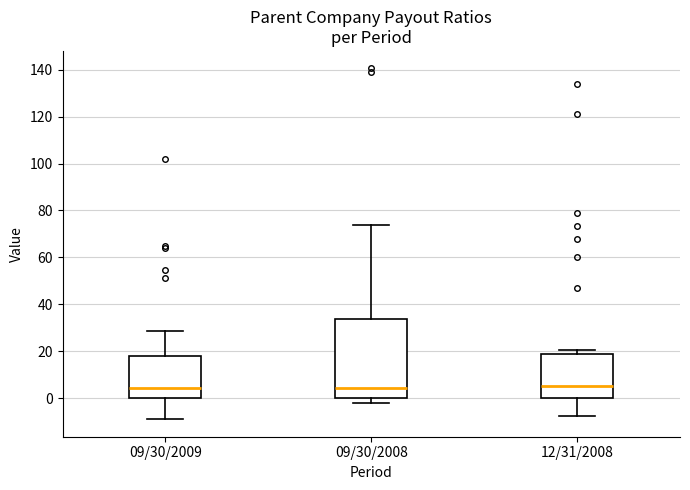

Reading left to right, transcribe this box plot: for each box, give where its median line is, the range the box spans, and where its two whiskers end, as read against the y-axis. The values are not printed on the chart, so give them approximately, as read against the axis.

09/30/2009: median 4, box 0 to 18, whiskers -8 to 28
09/30/2008: median 4, box 0 to 34, whiskers -2 to 74
12/31/2008: median 6, box 0 to 18, whiskers -8 to 20